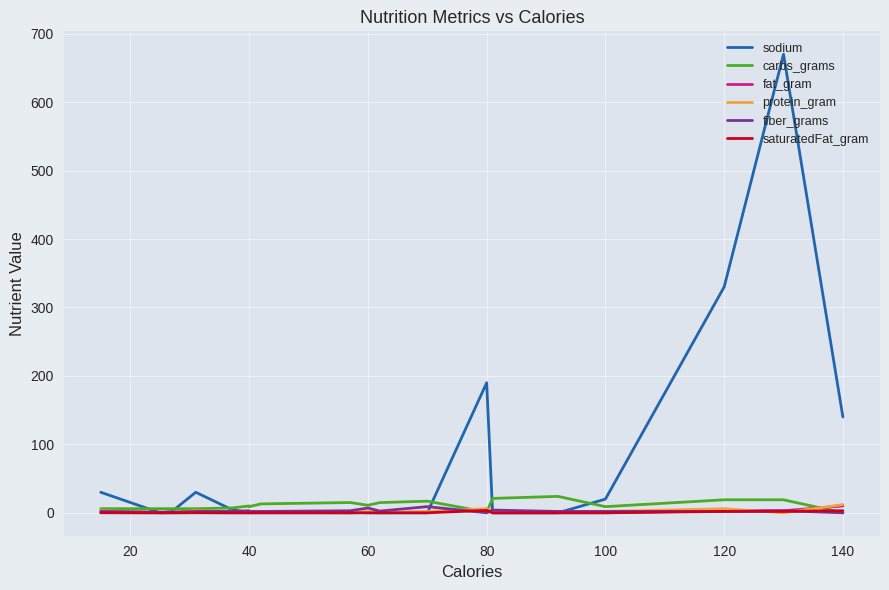

How many interior local peaks does the carbs_grams series have?

4